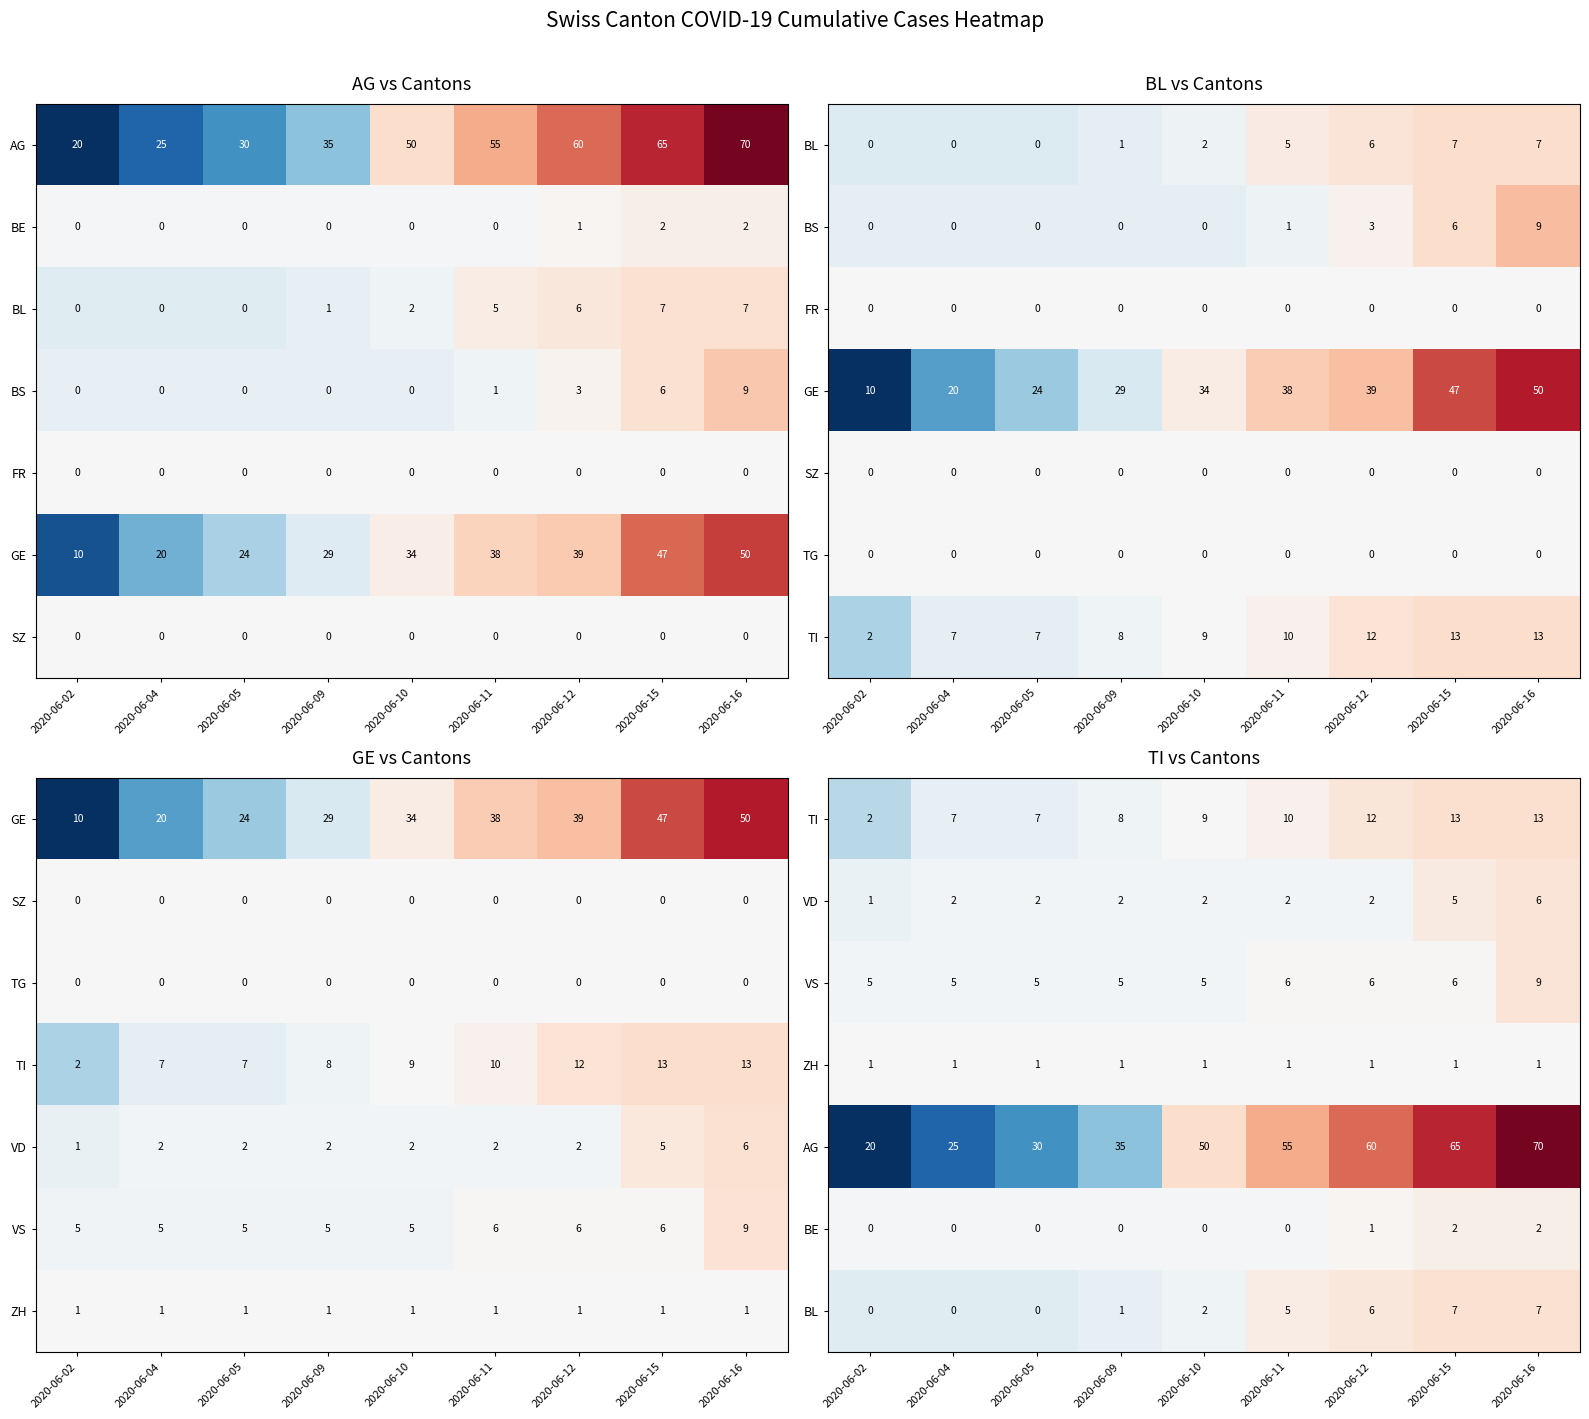

What is the difference between the maximum and minimum values in the AG series?

50.0